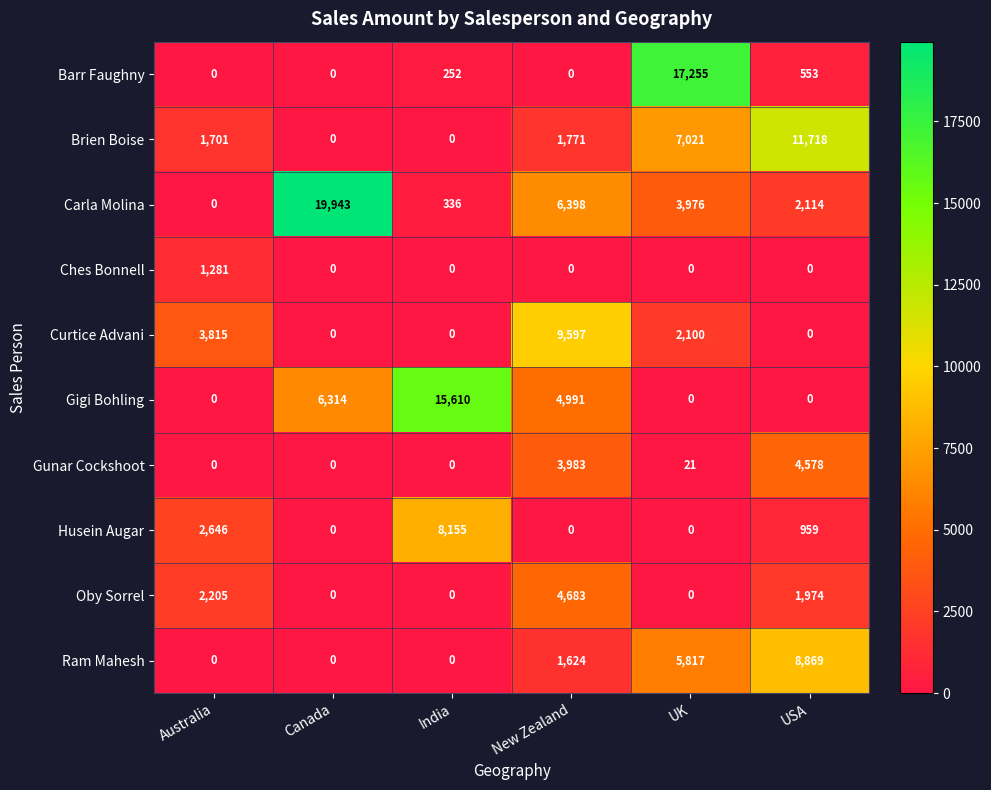

Rank the series by their maximum value, from highest to lowest.

Carla Molina, Barr Faughny, Gigi Bohling, Brien Boise, Curtice Advani, Ram Mahesh, Husein Augar, Oby Sorrel, Gunar Cockshoot, Ches Bonnell